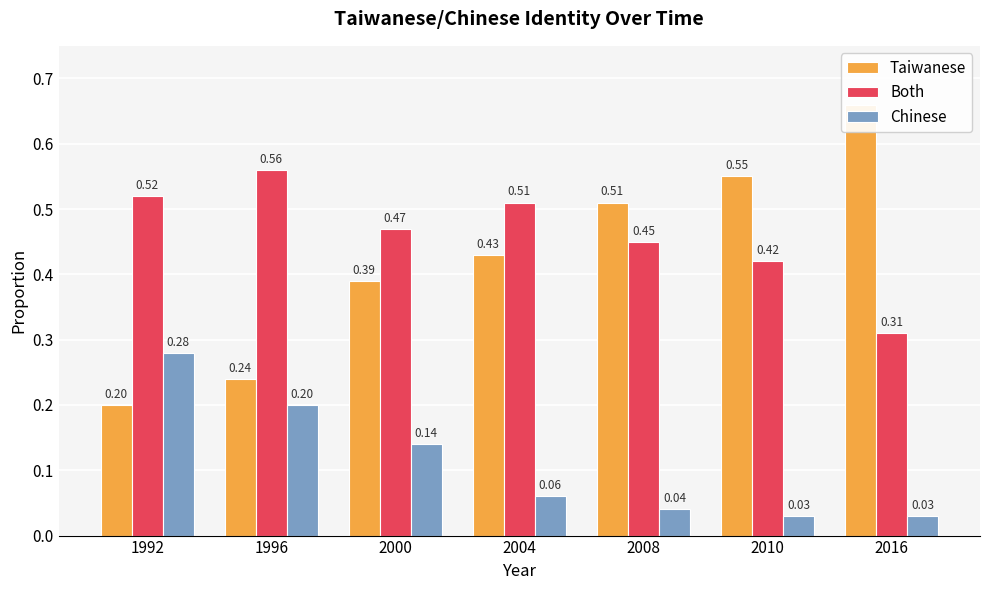

The value of Both at 2008 is 0.8. True or false?

False